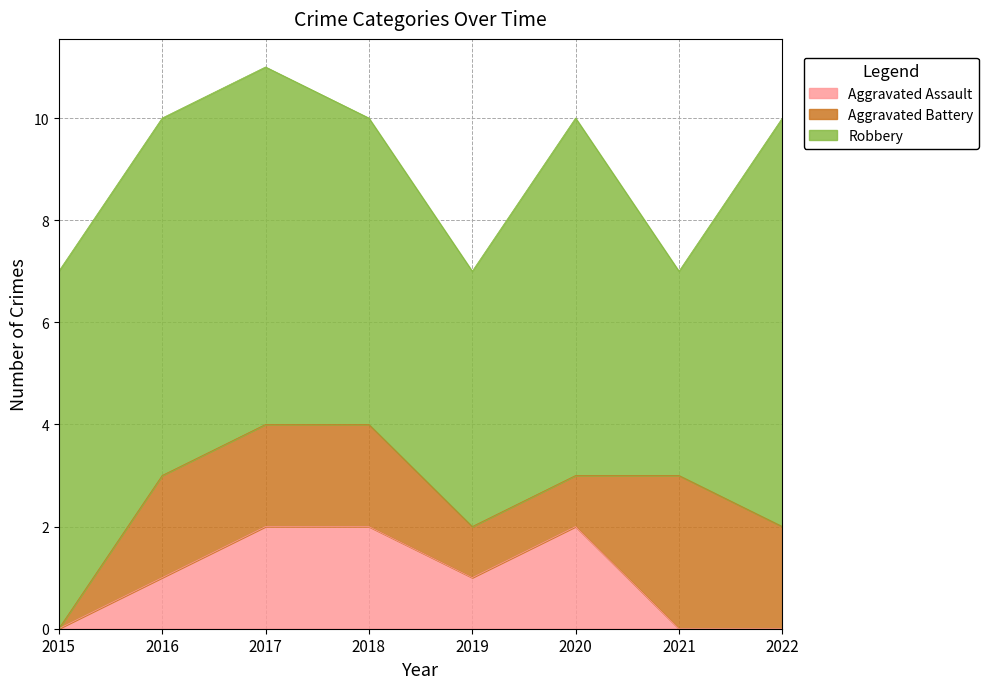

Where does the Aggravated Battery series first go above 2?

2021